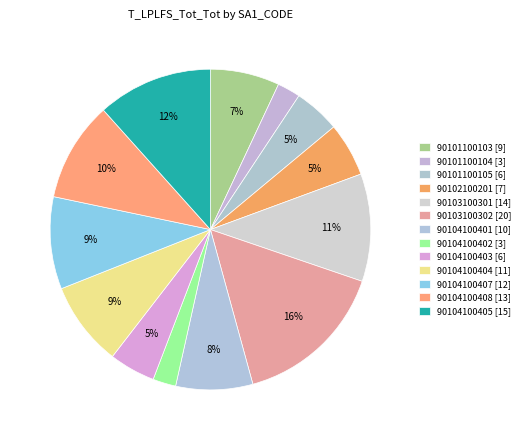

Combined, do 90104100408 and 90104100404 account for over 50%?

No